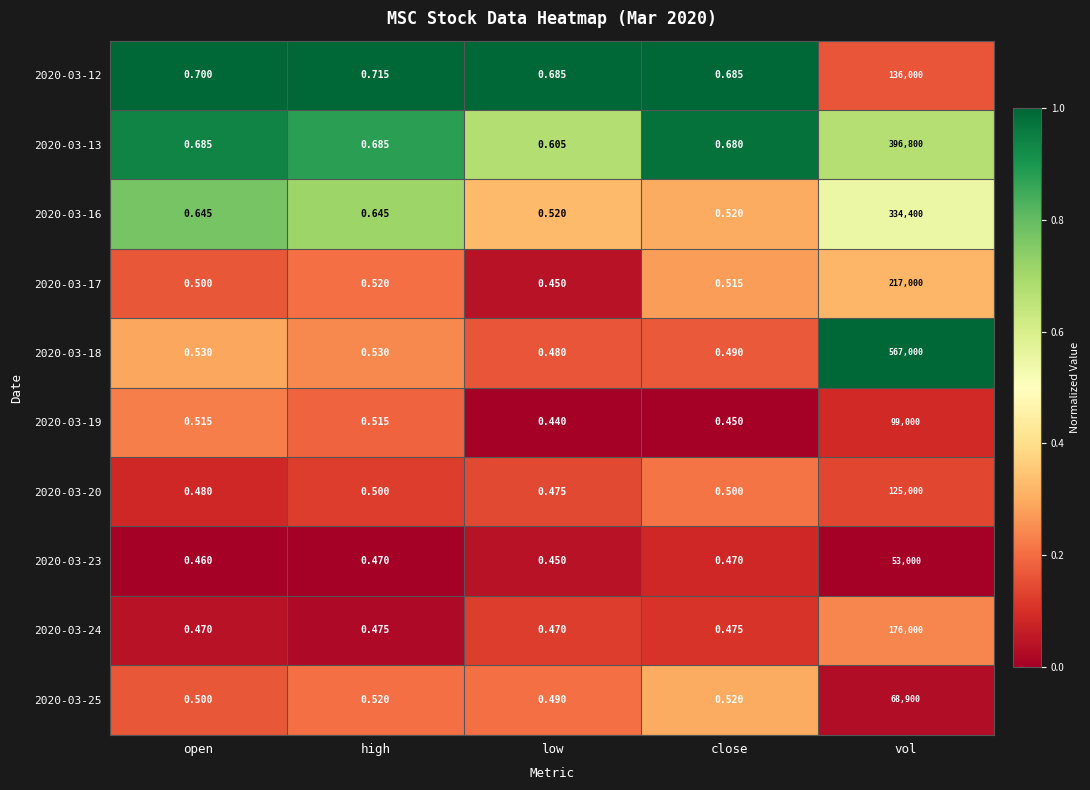

Is the value of 2020-03-18 at open greater than the value of 2020-03-23 at open?

Yes